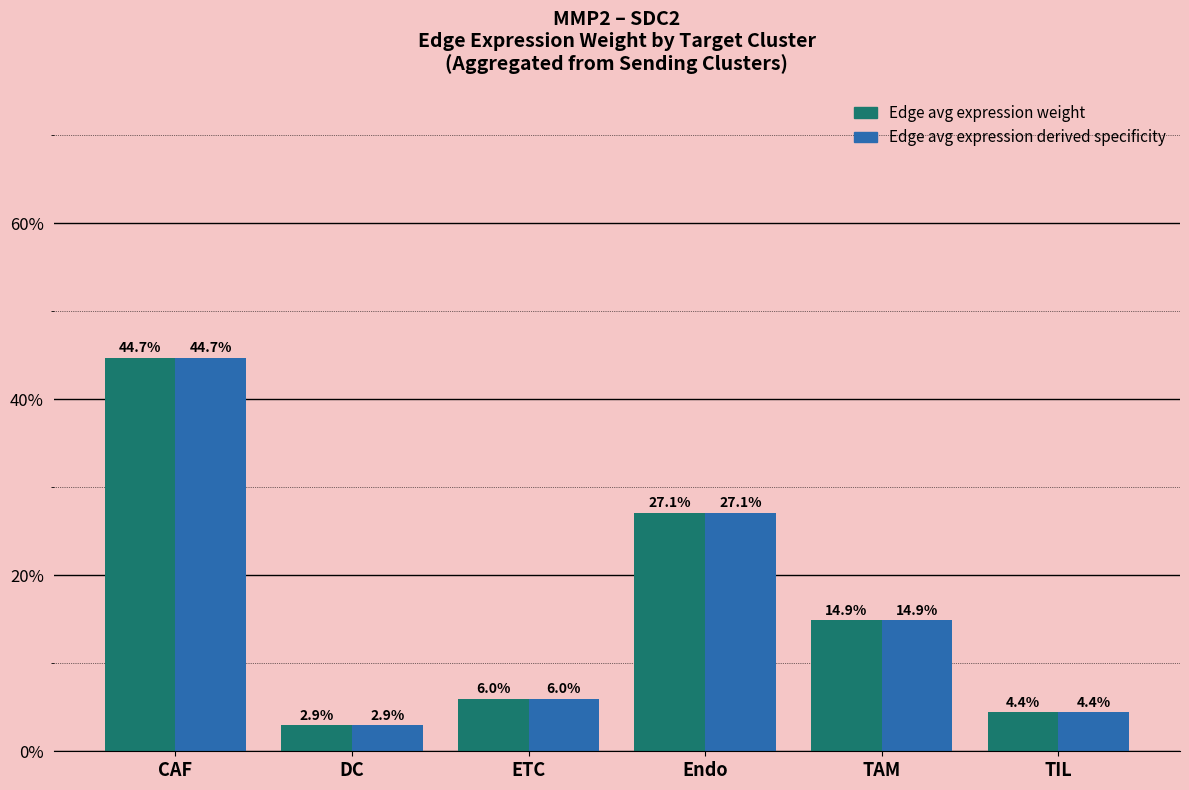

What is the label of the 6th bar from the left?

TIL